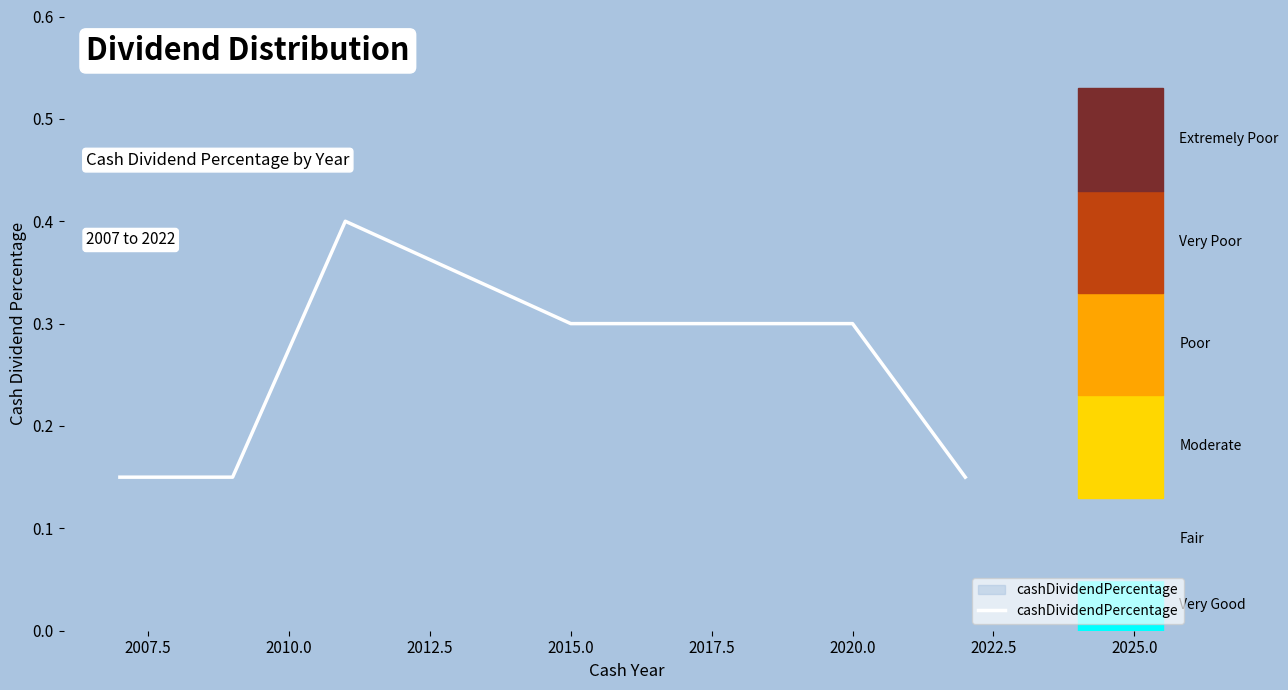

What is the maximum value shown in the chart?

0.4